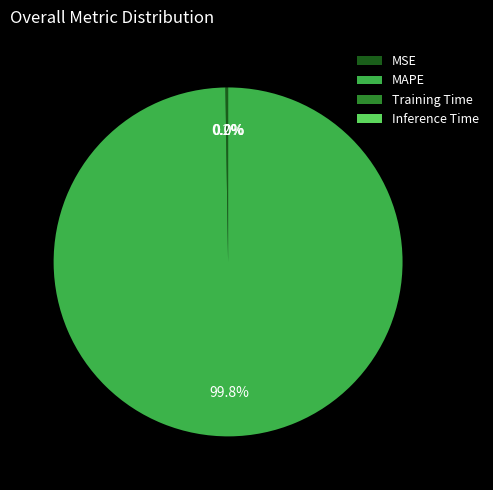

What portion of the pie excludes MAPE?

0.2%